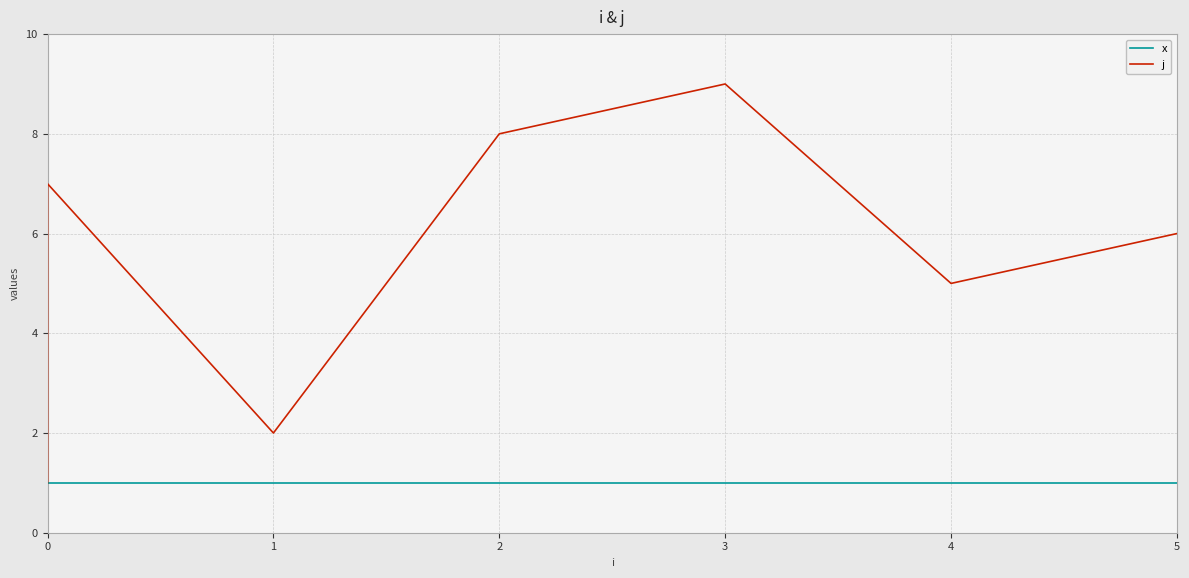

True or false: x has more than 1 interior local peaks.

False